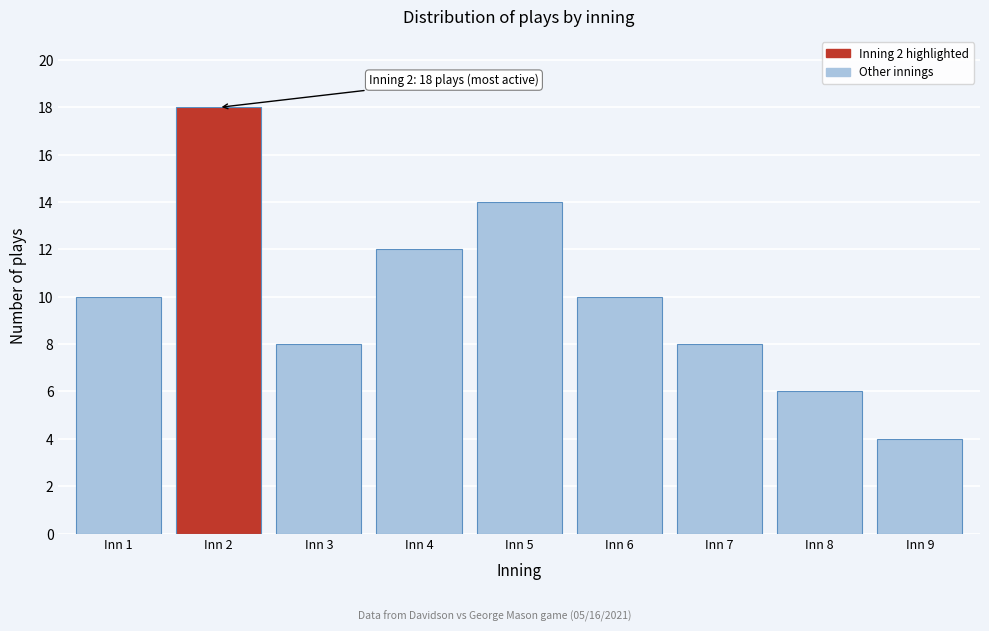

Reading left to right, extract all data points from this chart.

10	18	8	12	14	10	8	6	4